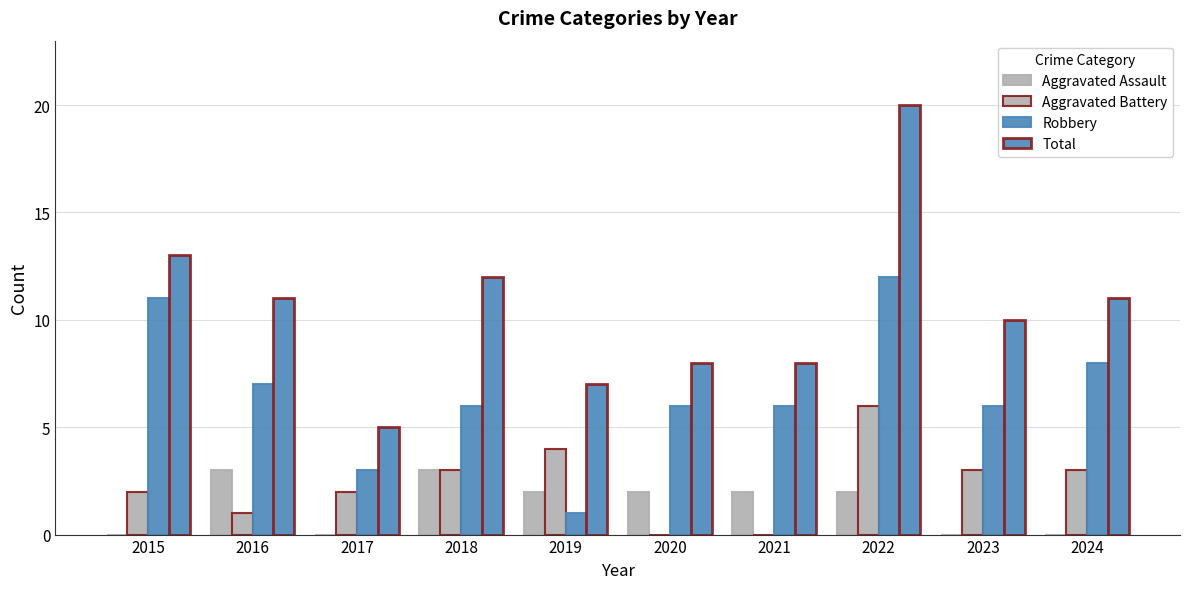

What is the approximate value of Total at 2017?

5